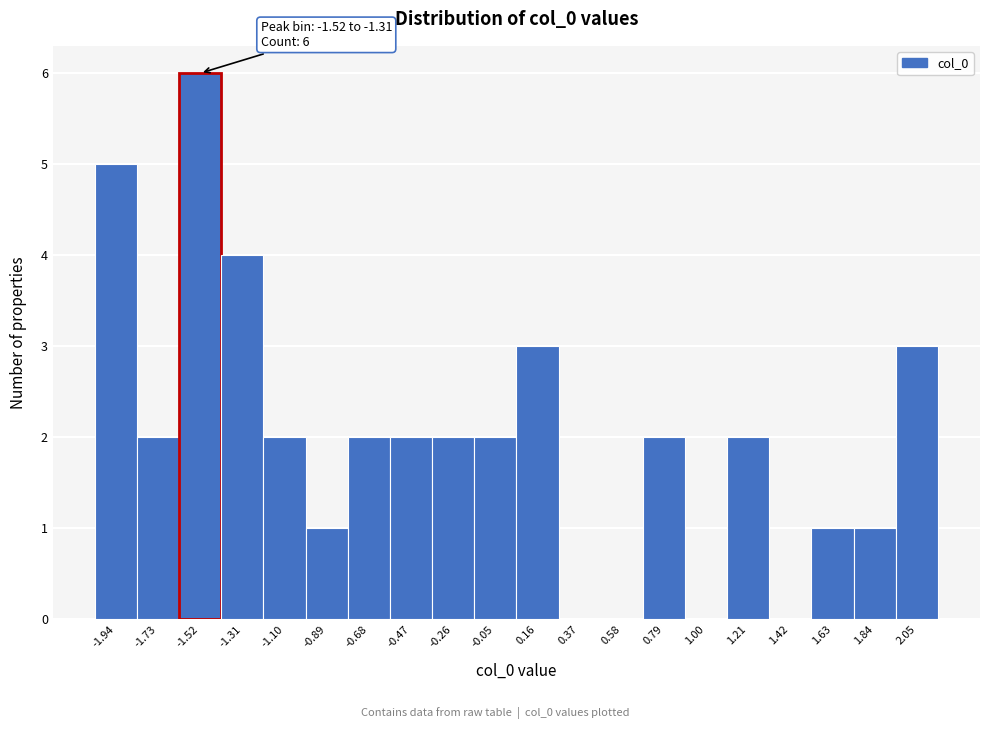

Reading left to right, list all the values displayed in this chart.

-1.94=5	-1.73=2	-1.52=6	-1.31=4	-1.10=2	-0.89=1	-0.68=2	-0.47=2	-0.26=2	-0.05=2	0.16=3	0.37=0	0.58=0	0.79=2	1.00=0	1.21=2	1.42=0	1.63=1	1.84=1	2.05=3